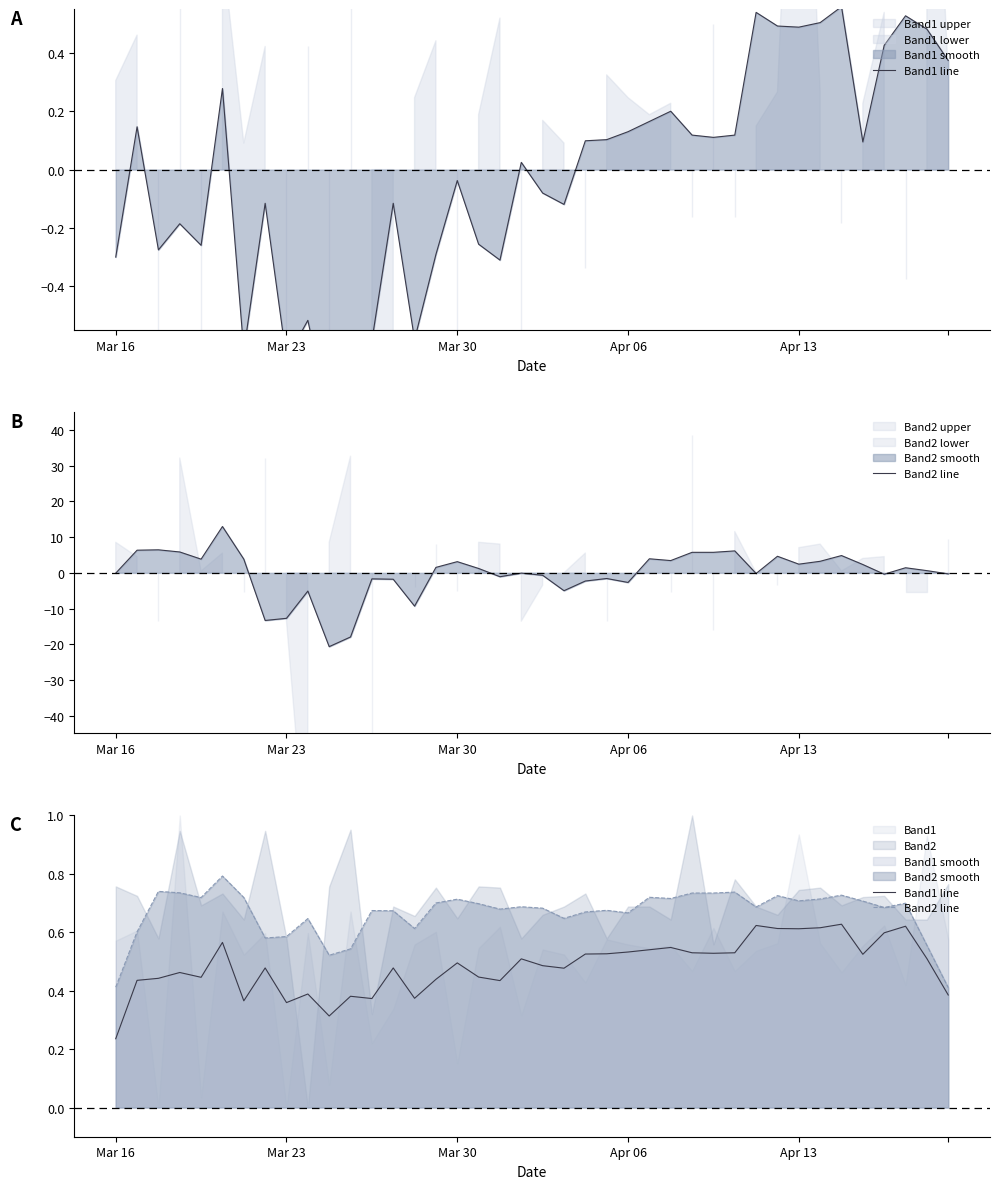

List the labels in order of Band1 line value, largest first.

34, 30, 37, 33, 31, 32, 36, 5, 26, 25, 24, 29, 27, 28, 23, 22, 35, 38, 19, 16, 20, 13, 7, 21, Apr 06, 17, Apr 13, Mar 30, 15, Mar 23, 18, 9, 39, 11, 14, 12, 6, 8, 10, Mar 16